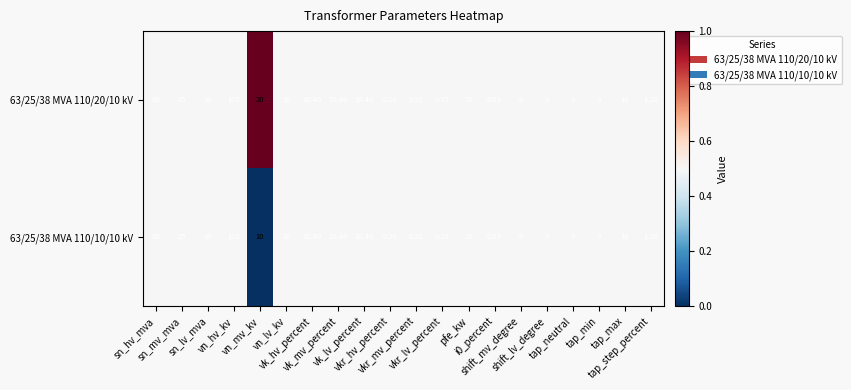

How many values in the 63/25/38 MVA 110/10/10 kV series are below 10?

9